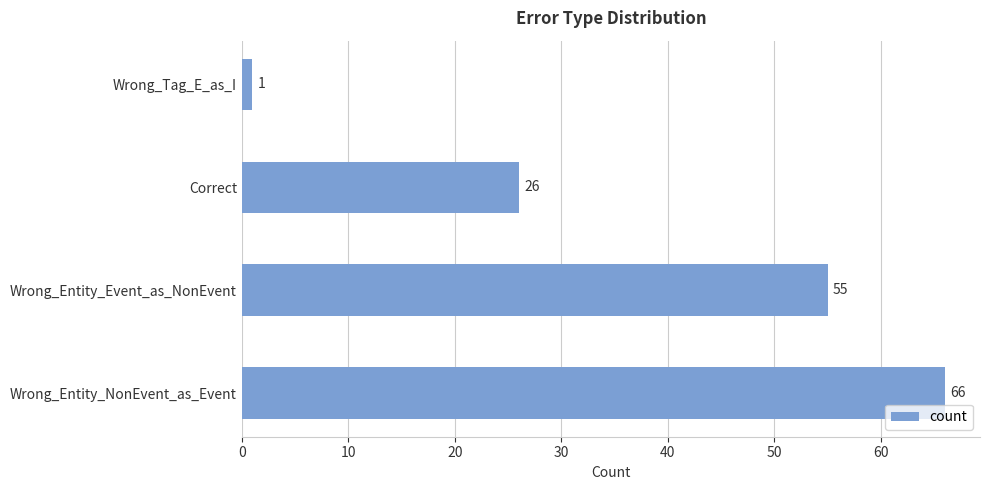

Is it true that the value at Wrong_Entity_NonEvent_as_Event is 98?

False